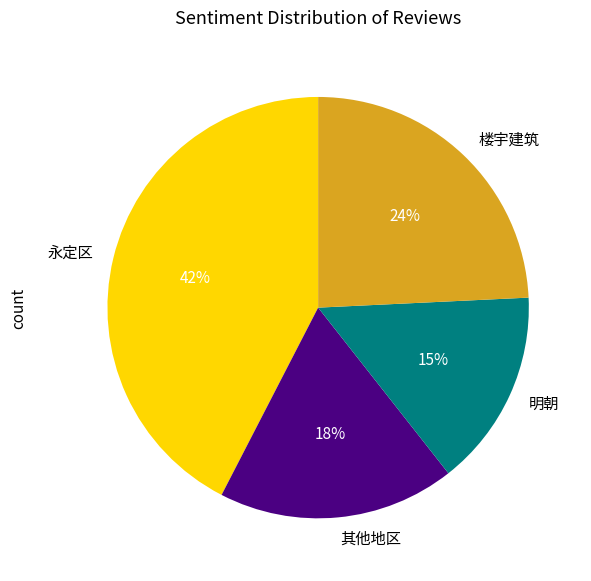

The 明朝 slice represents 15% of the pie. True or false?

True